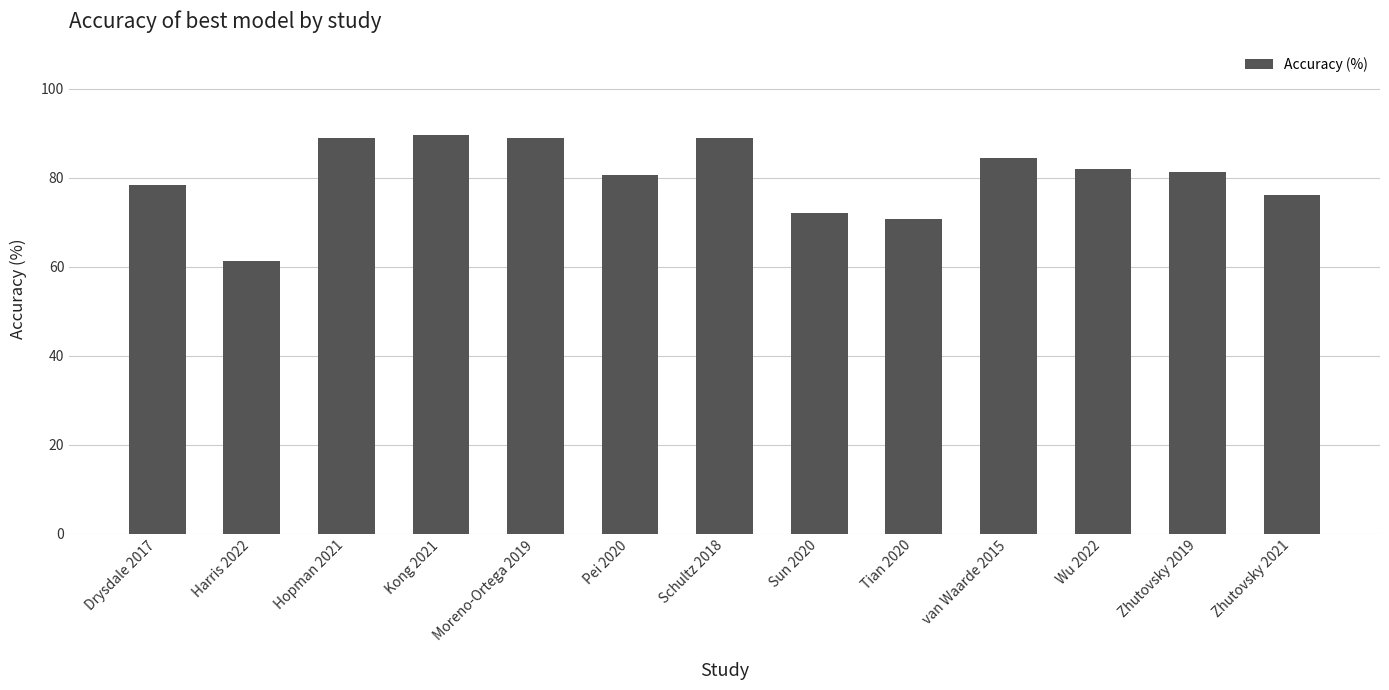

What is the label of the 4th bar from the right?

van Waarde 2015